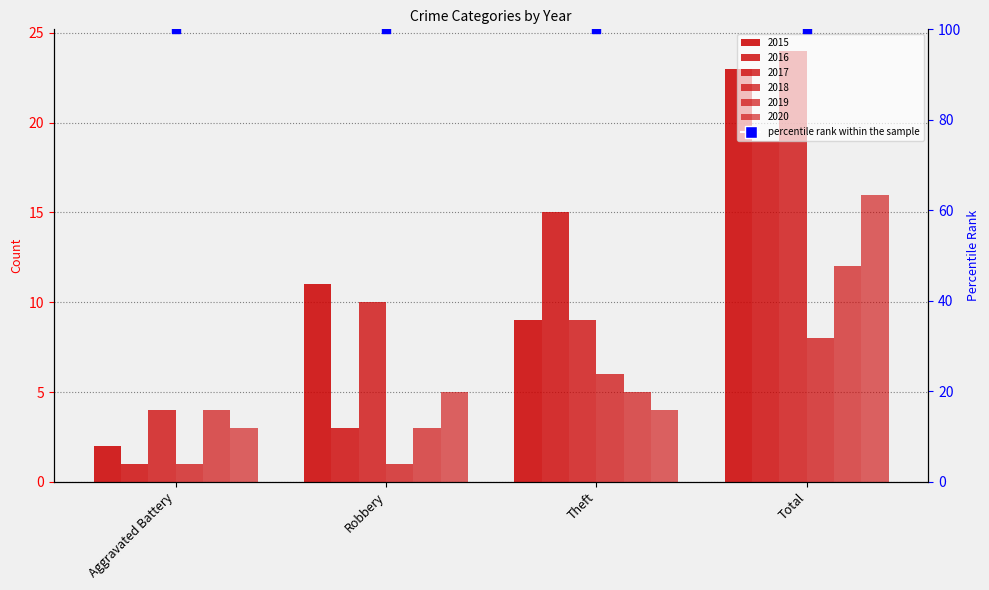

At which category is the sum across all series the highest?

Total